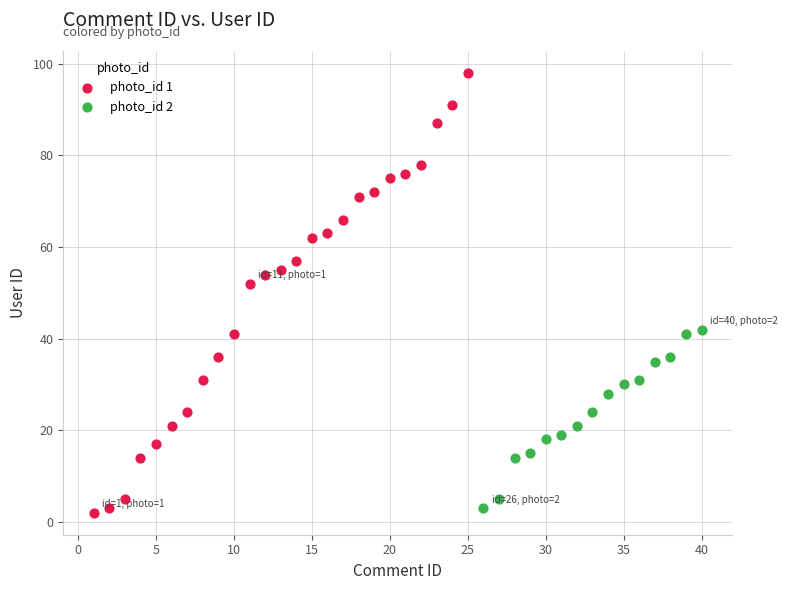

Which series has the widest spread of Y values?

photo_id 1